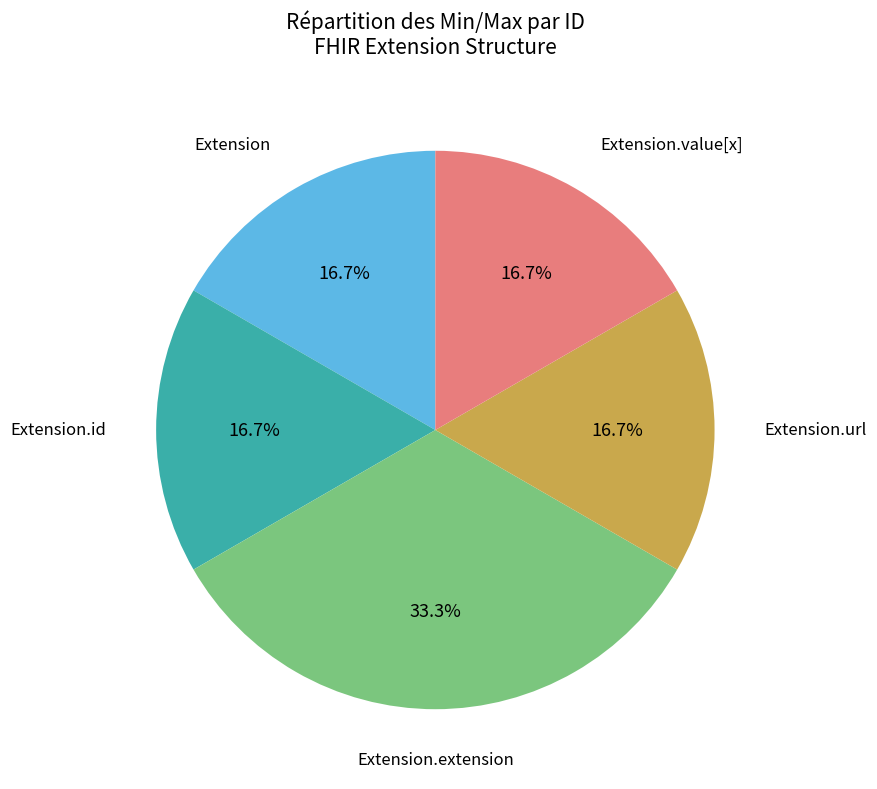

Is there any slice that represents more than half of the pie?

No